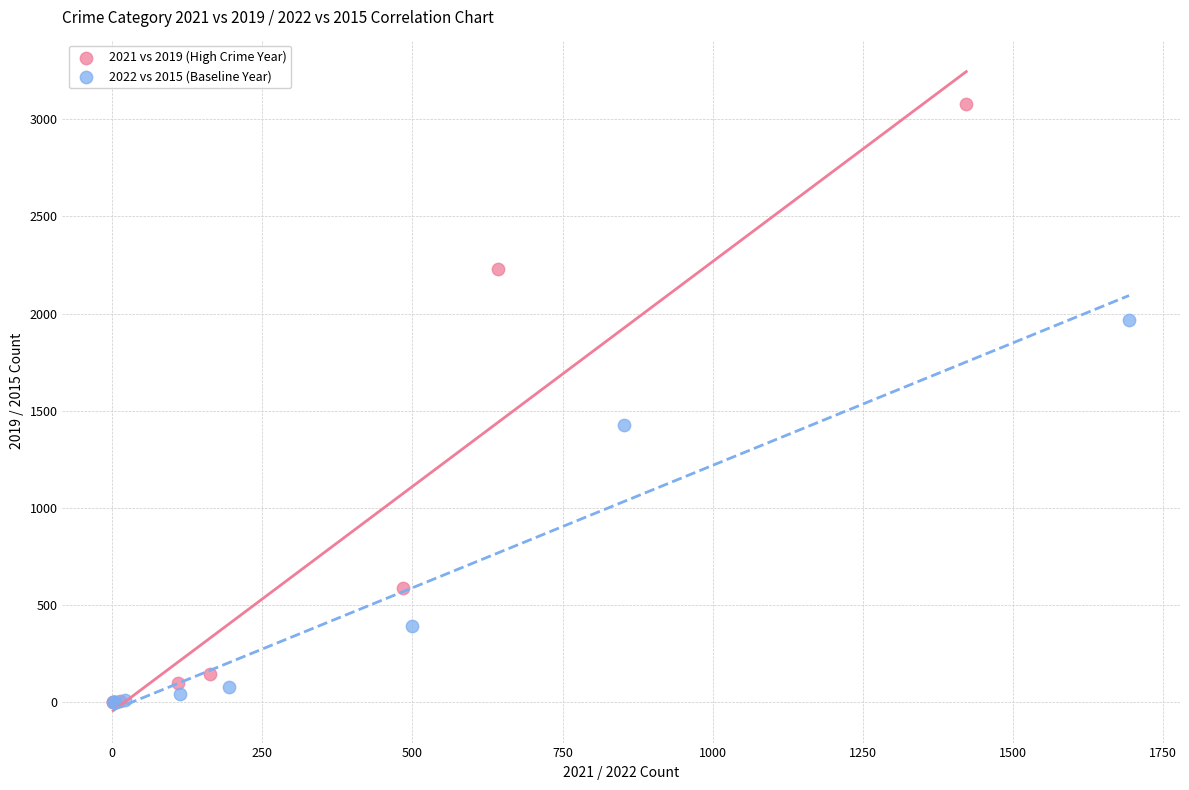

Which series reaches the maximum Y coordinate?

2021 vs 2019 (High Crime Year)